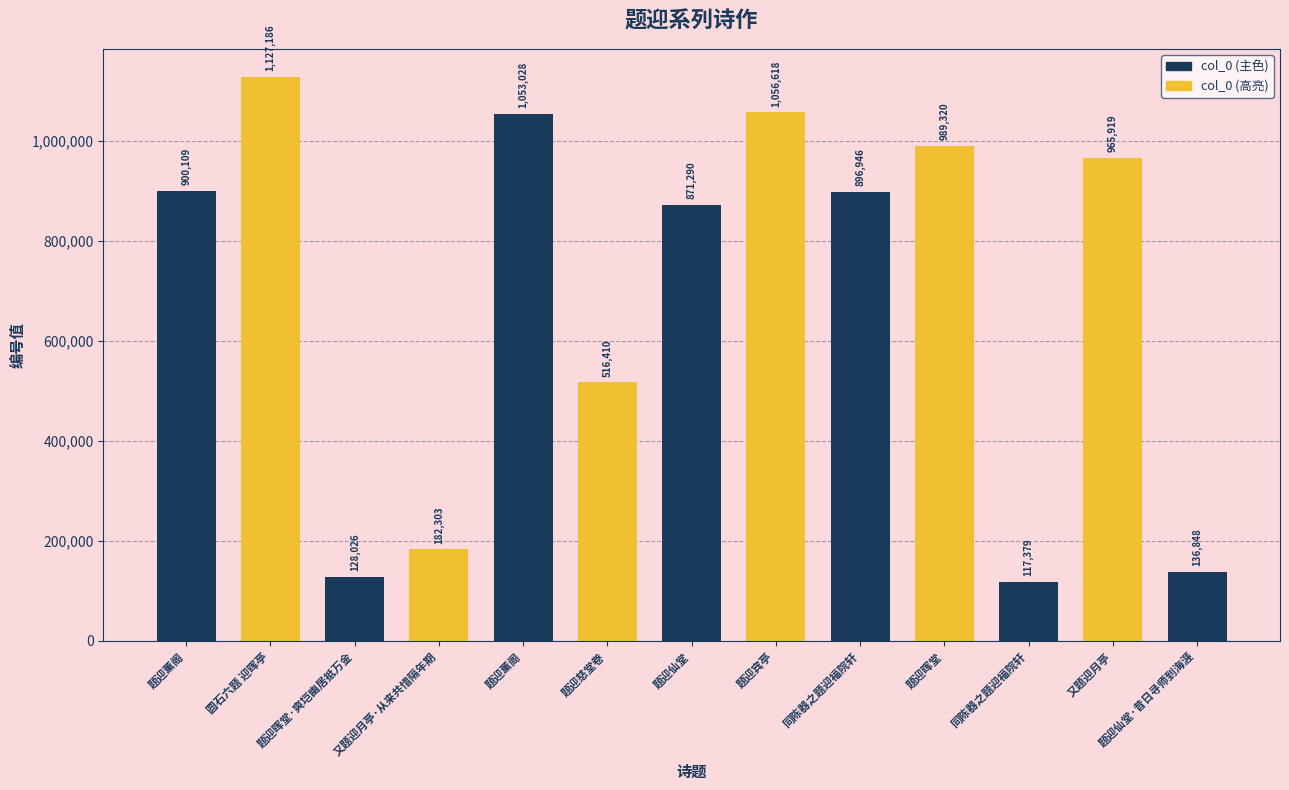

What is the average value?

687799